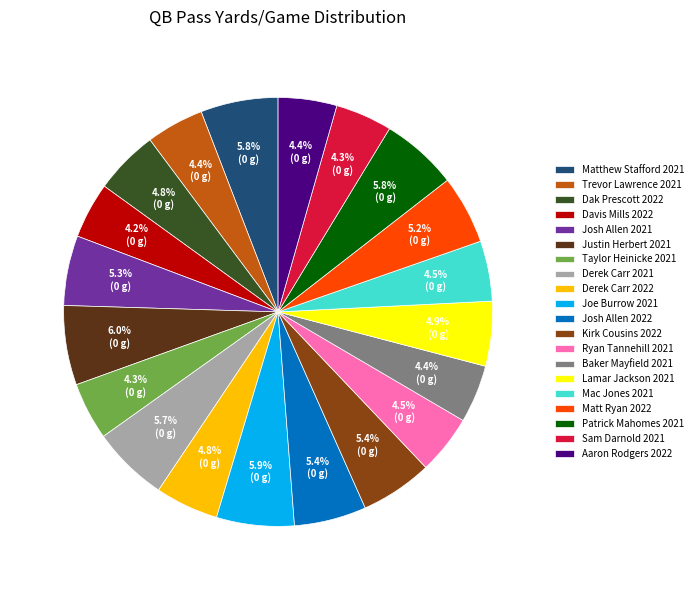

What portion of the pie excludes Lamar Jackson 2021?

95.1%